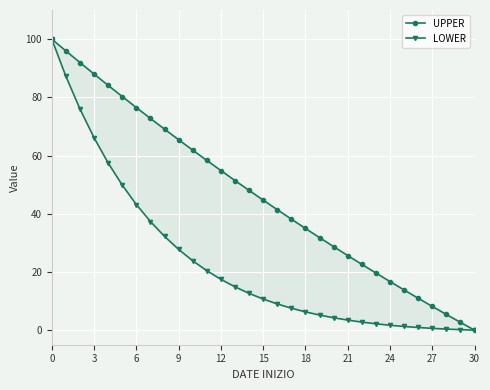

How many series are shown in this chart?

2